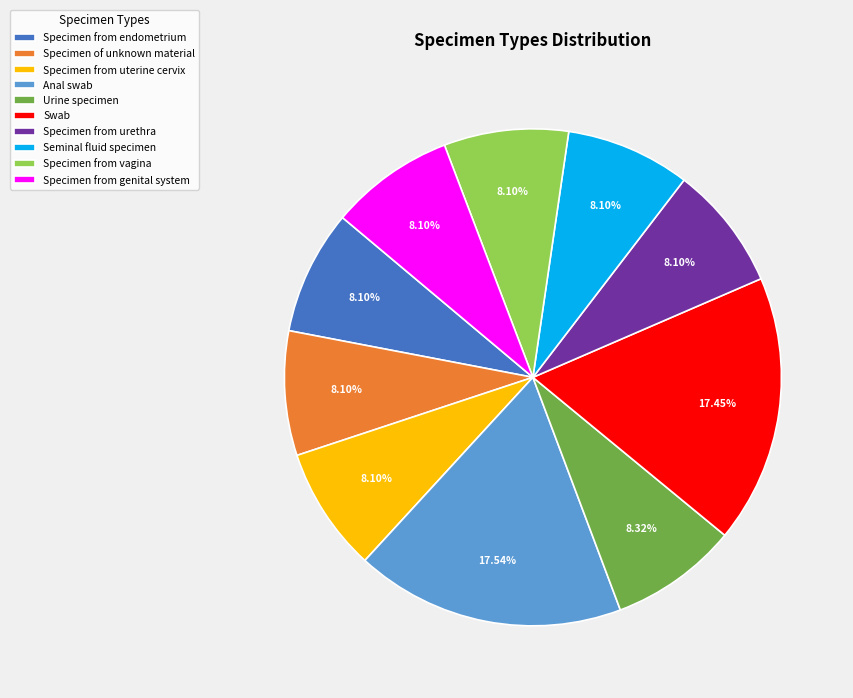

Does any single category account for the majority?

No